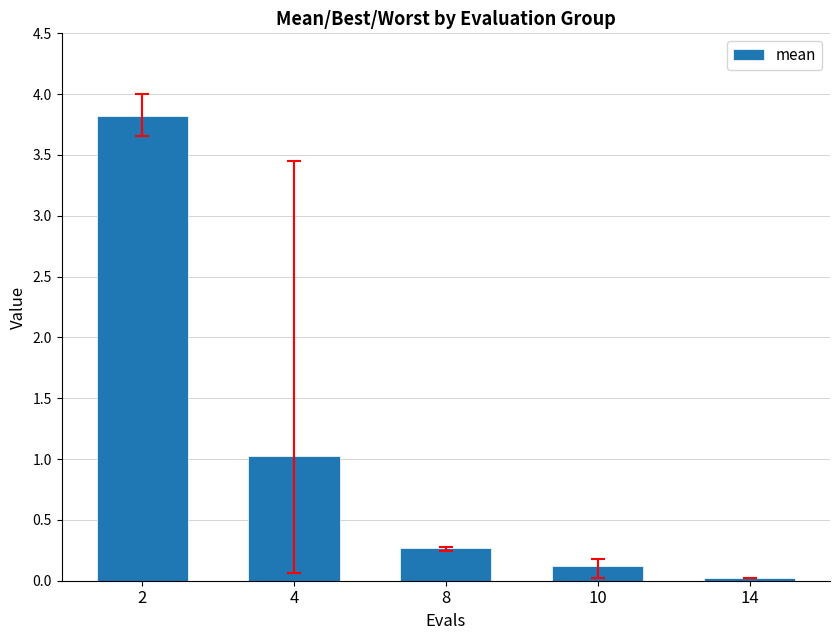

What is the change in value from 2 to 10?

-3.7